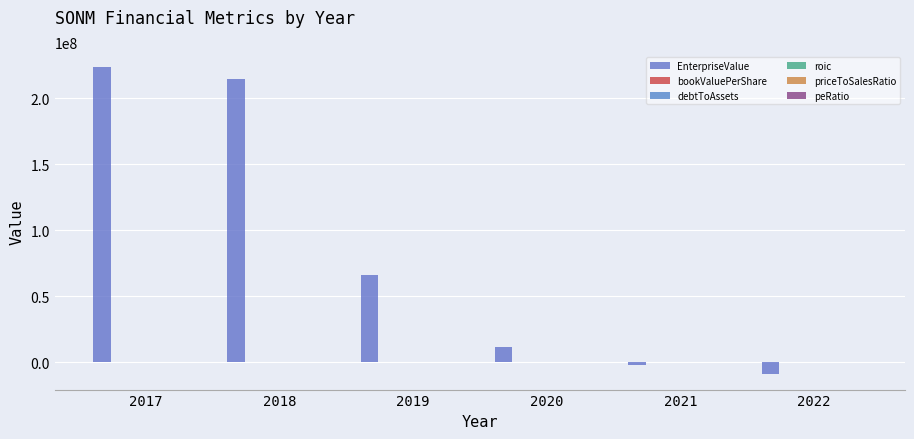

What is the difference between the highest and lowest values at 2018?

214872822.6